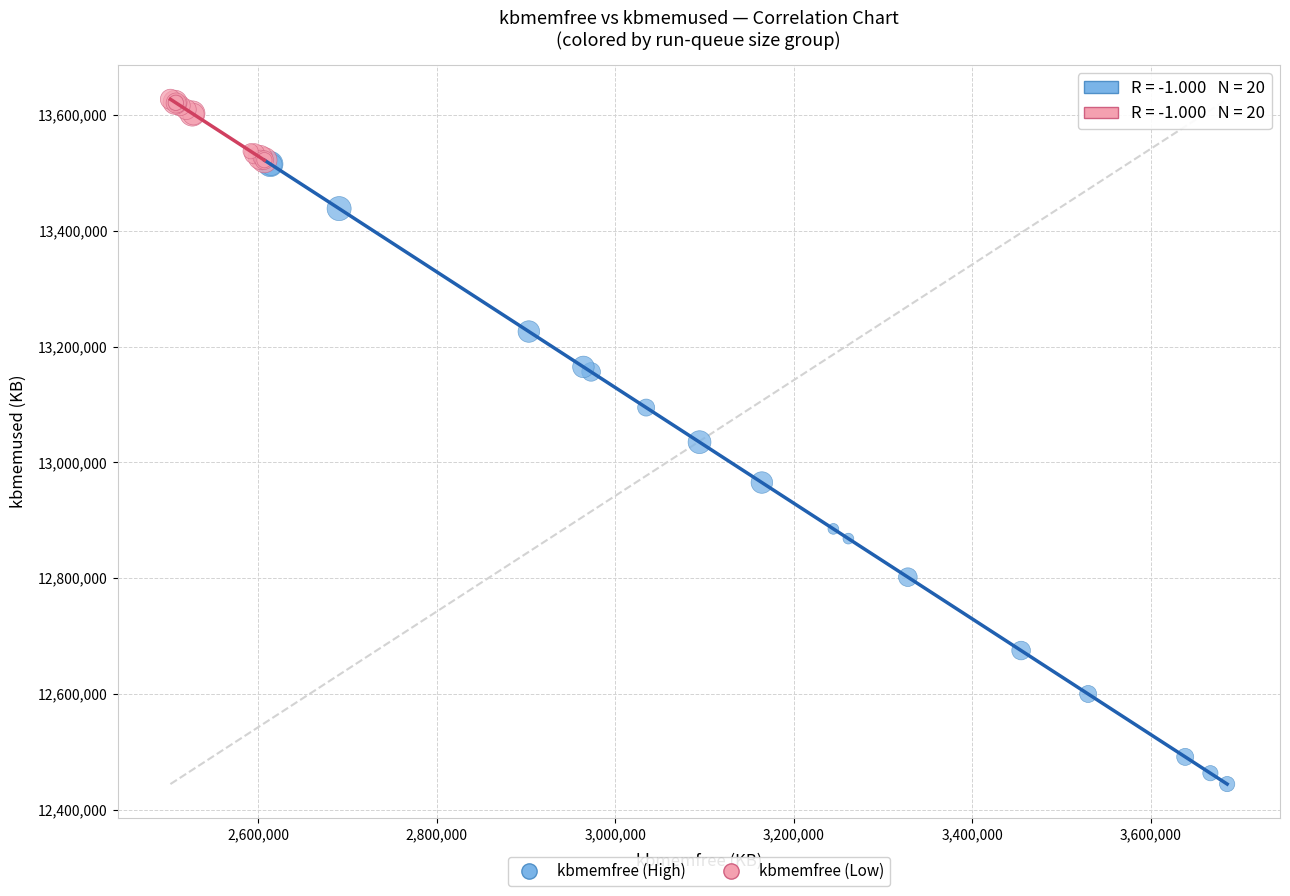

Which series contains the highest Y value?

kbmemfree (Low)